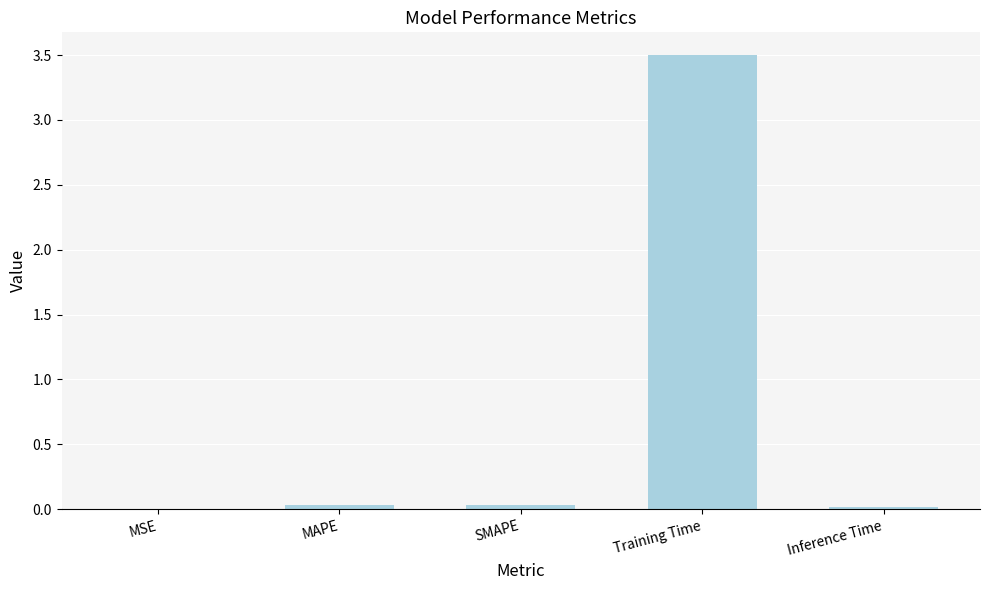

What is the greatest value displayed?

3.5